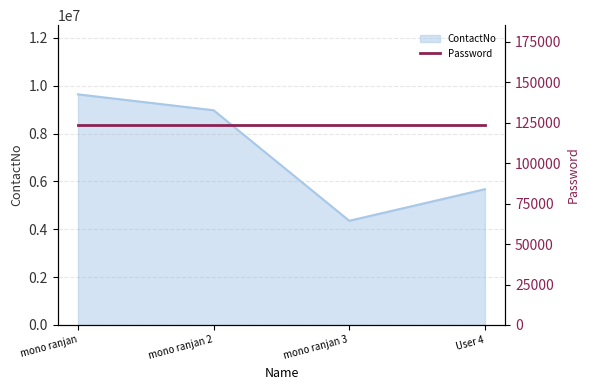

Reading left to right, what are all the values shown in this chart?

mono ranjan=9641234	mono ranjan 2=8976543	mono ranjan 3=4356434	User 4=5675676